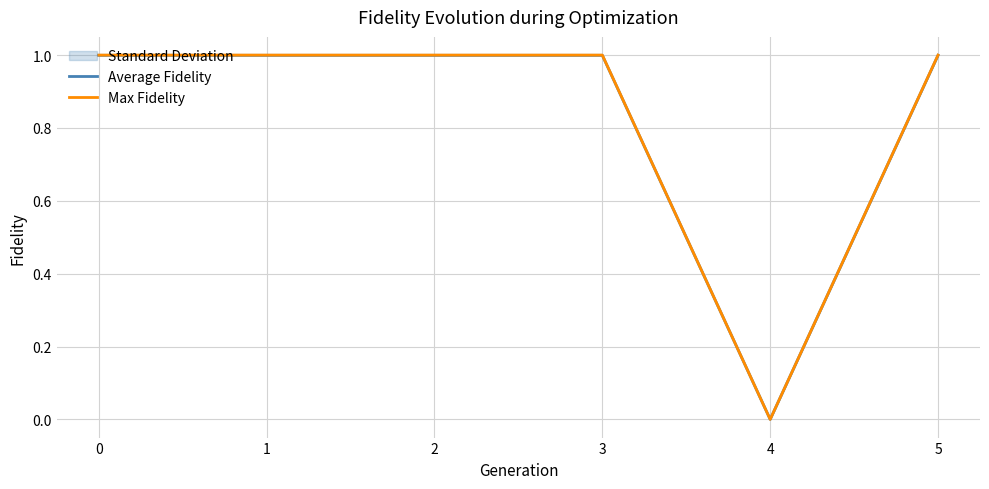

What is the total value across all series at 0?

2.0